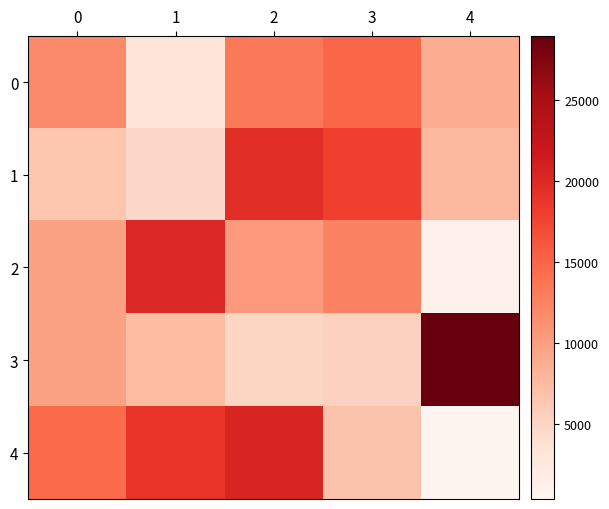

Between 0 and 3, which series saw the biggest shift?

1